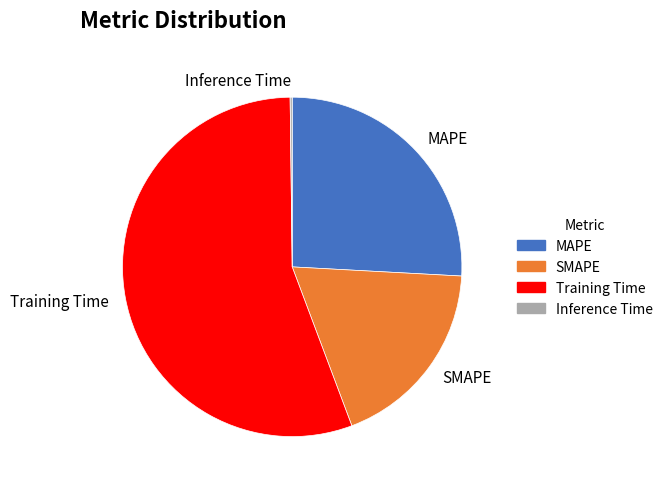

Does Training Time represent more than half of the total?

Yes